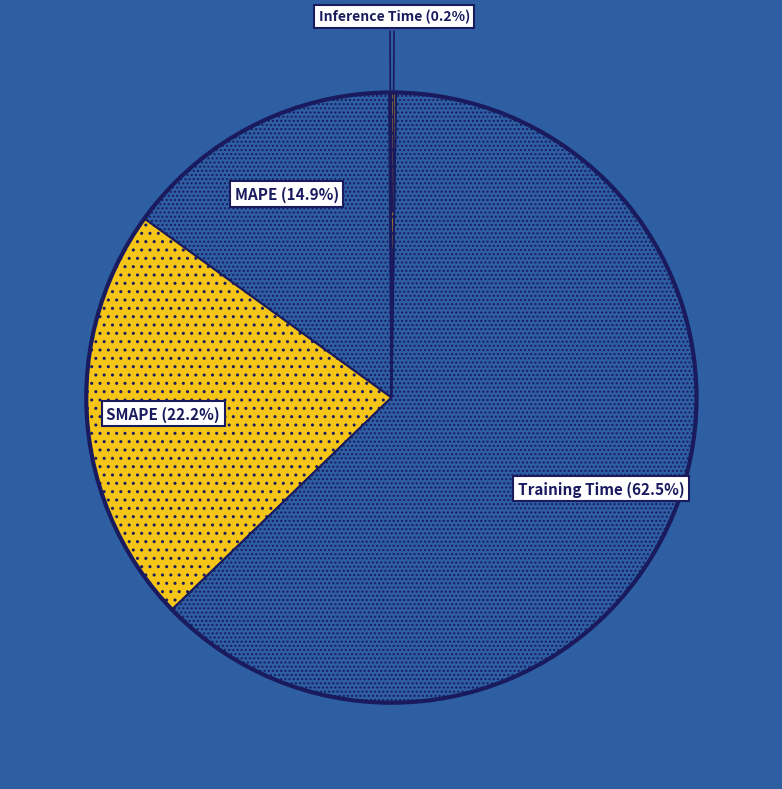

Which slice is the largest?

Training Time